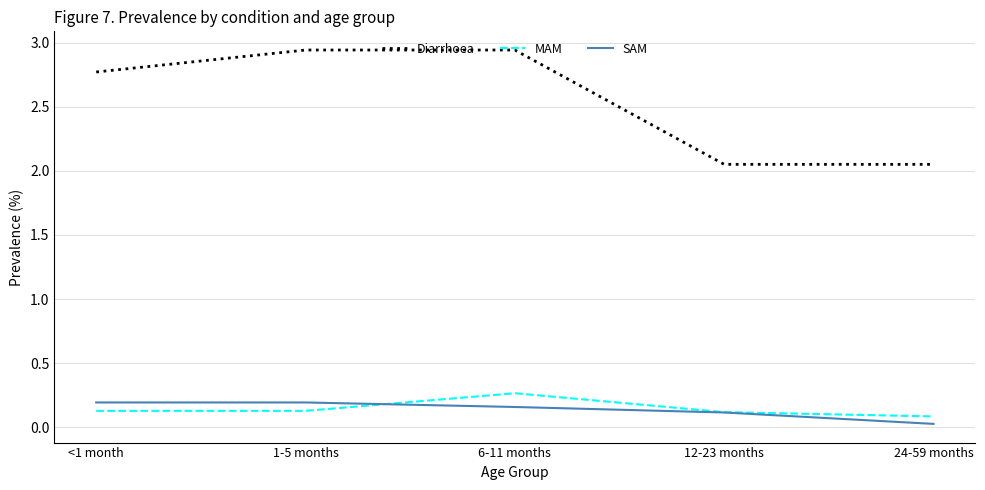

How many categories are shown in the chart?

5